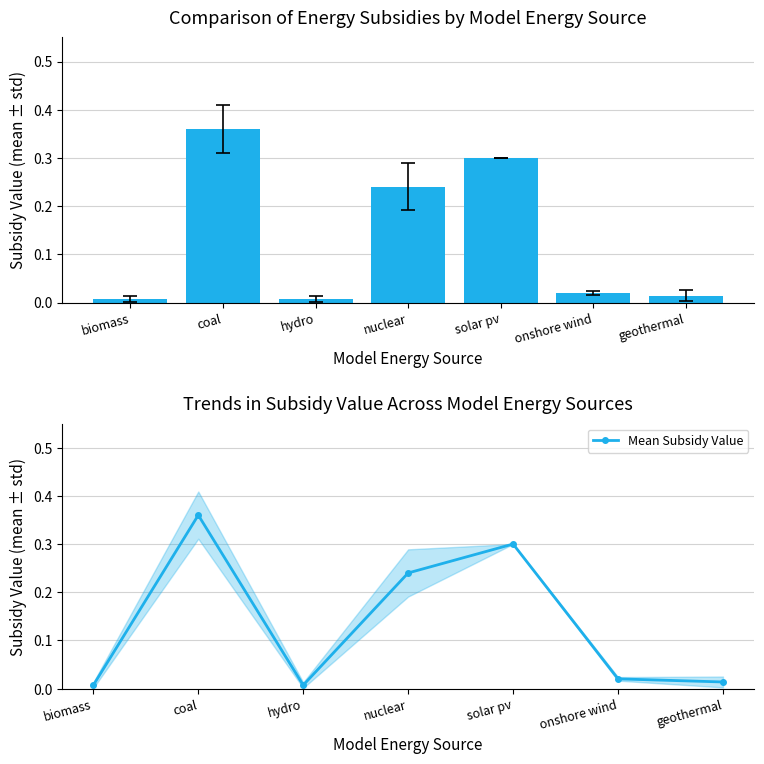

The value at solar pv is 0.5. True or false?

False